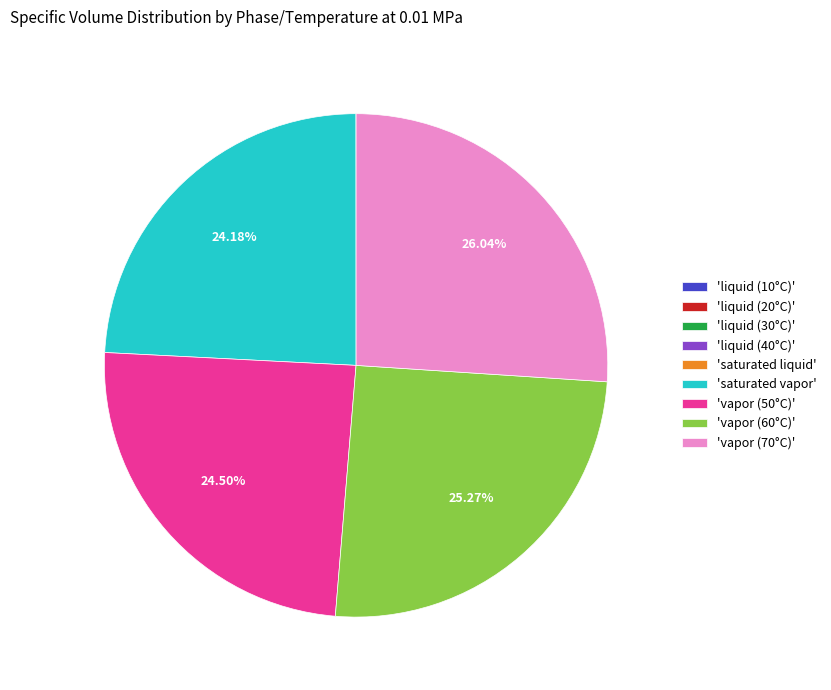

Is there a majority slice in this chart?

No